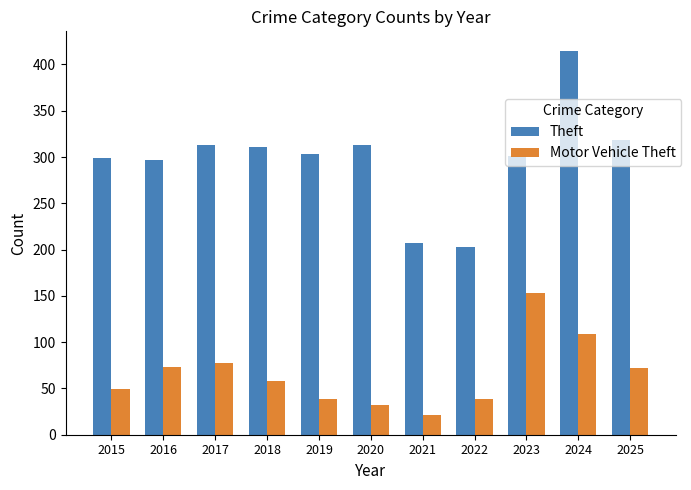

What is the total value across all series at 2020?

345